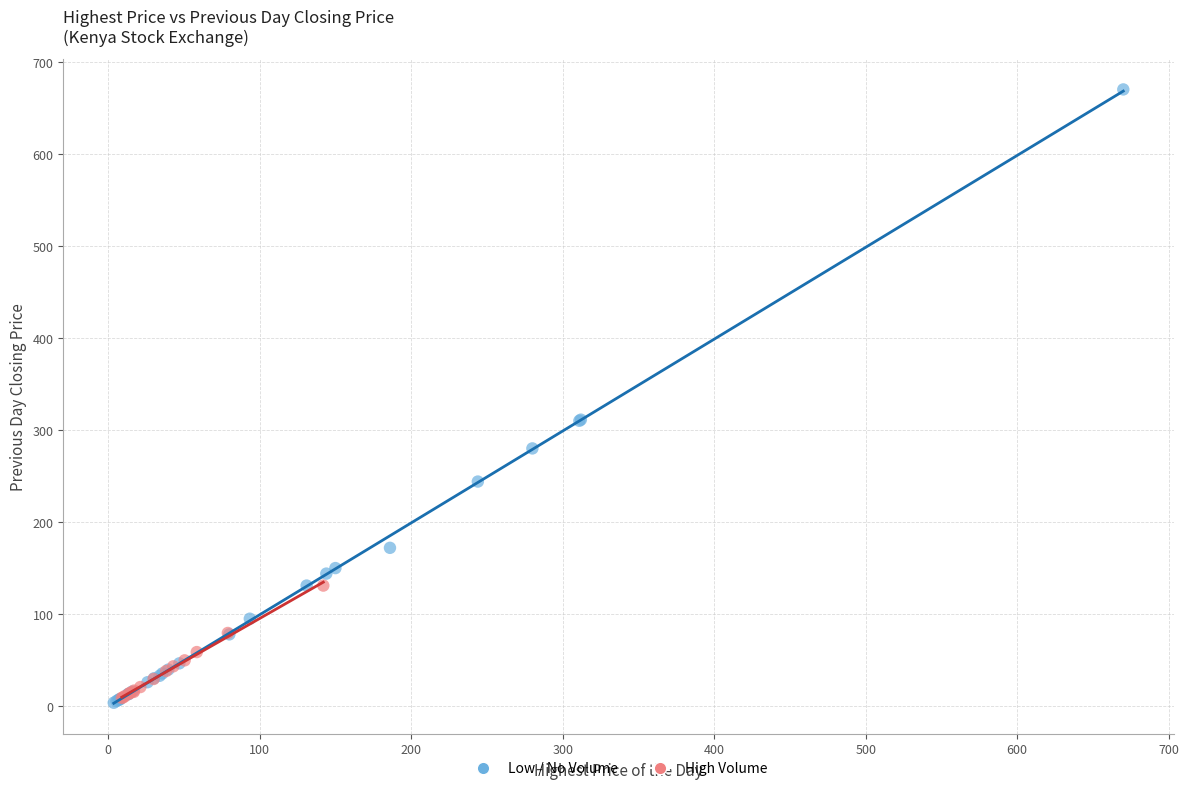

Which series has the largest Y range (max minus min)?

Low / No Volume